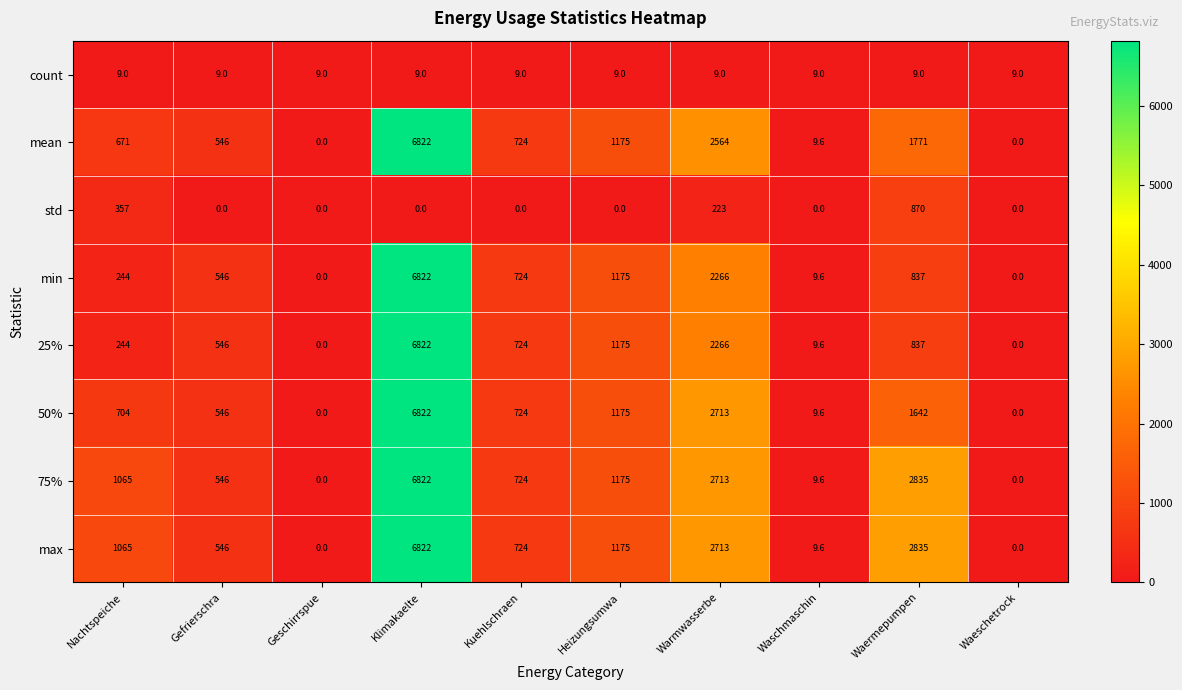

Read the count value at Heizungsumwa.

9.0